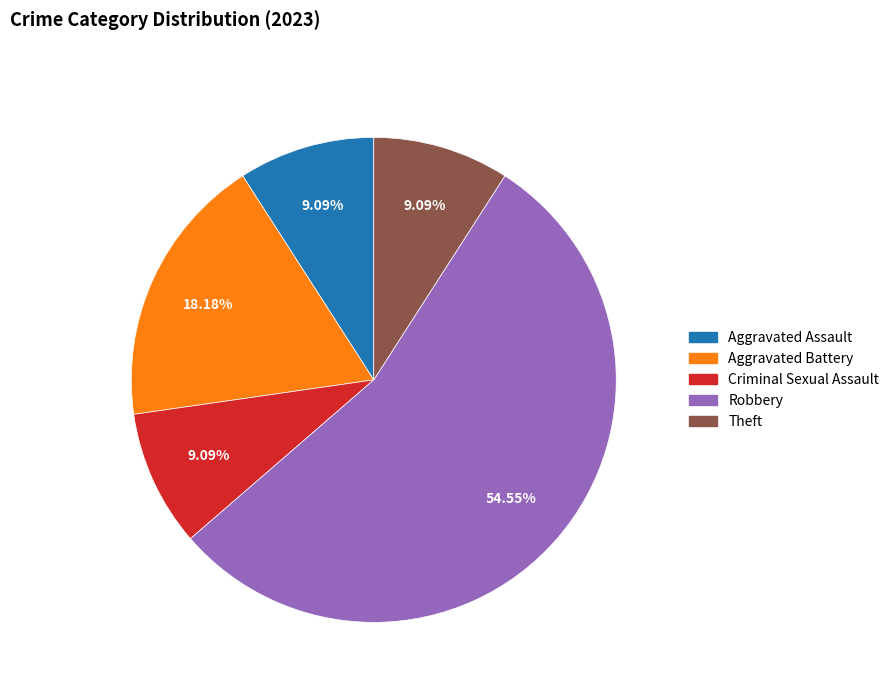

Is the sum of Theft and Aggravated Assault greater than half?

No